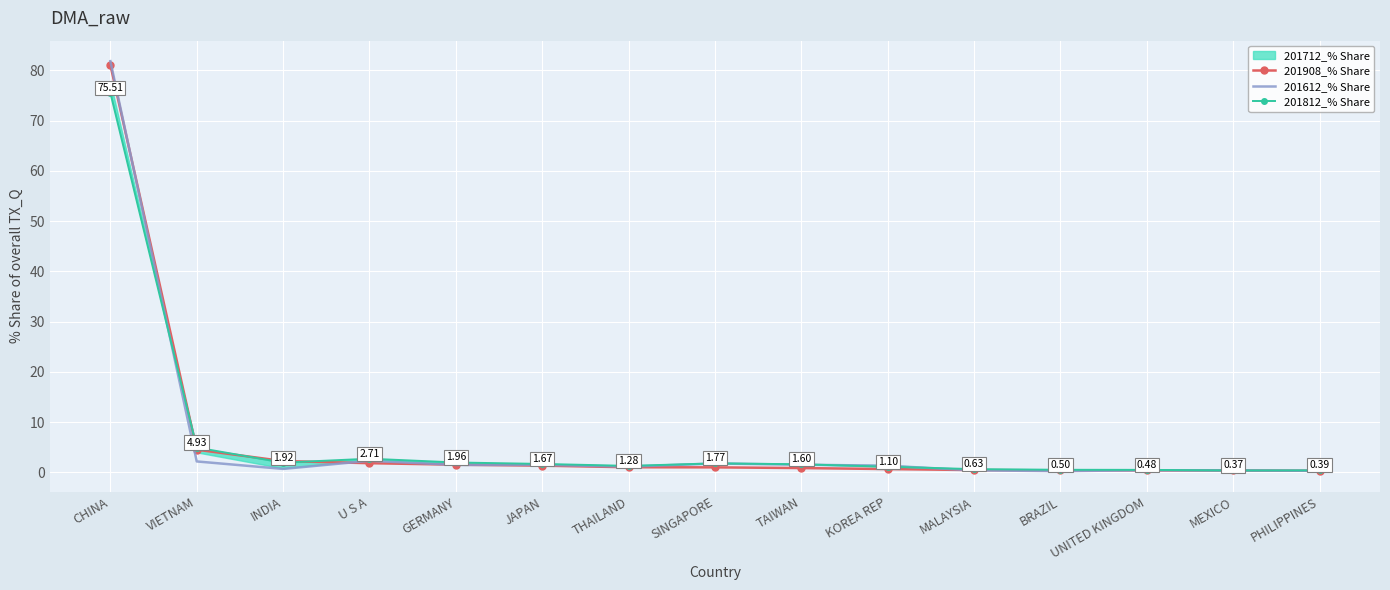

Which has a higher value, BRAZIL or KOREA REP?

KOREA REP